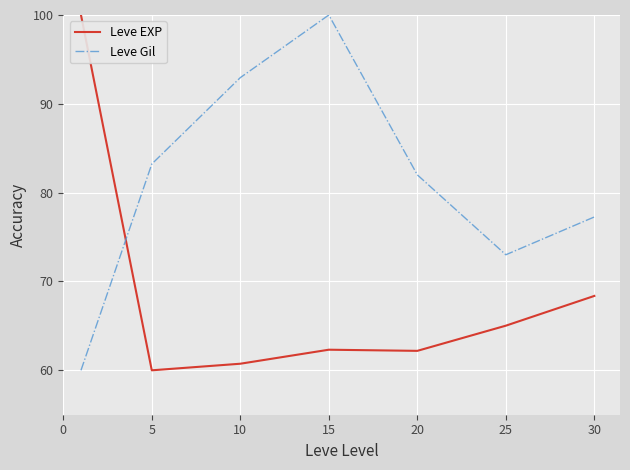

Rank the series by their average value, from lowest to highest.

Leve EXP, Leve Gil